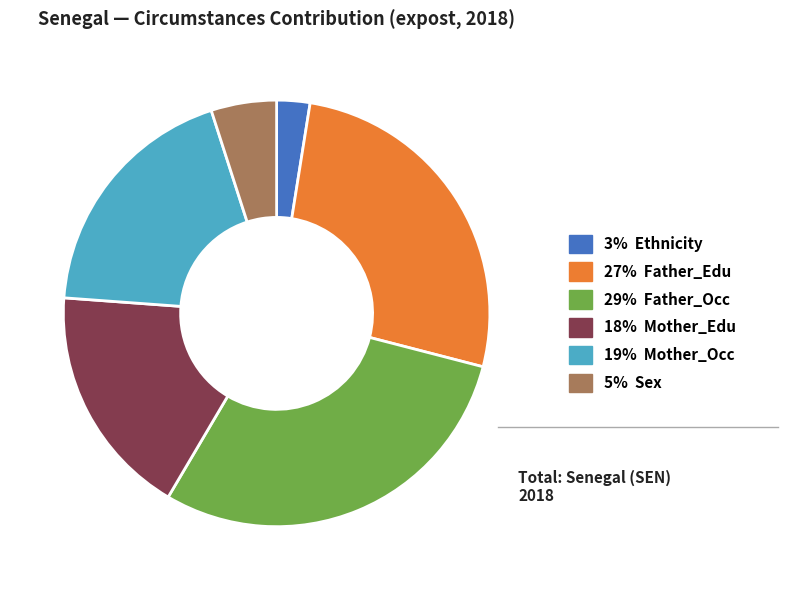

Is there a majority slice in this chart?

No